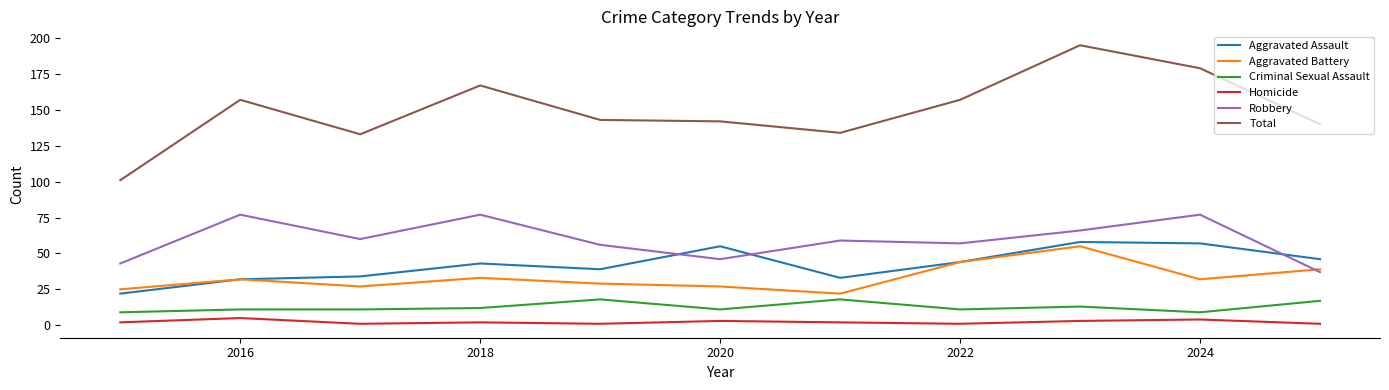

Which series has the largest range (max minus min)?

Total